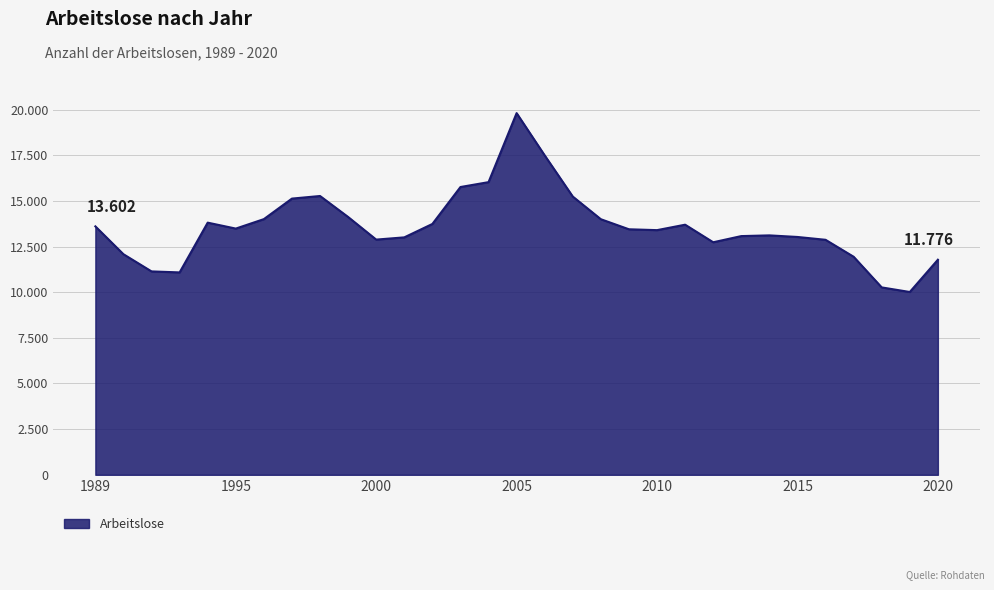

Which label corresponds to the smallest value in the chart?

2019